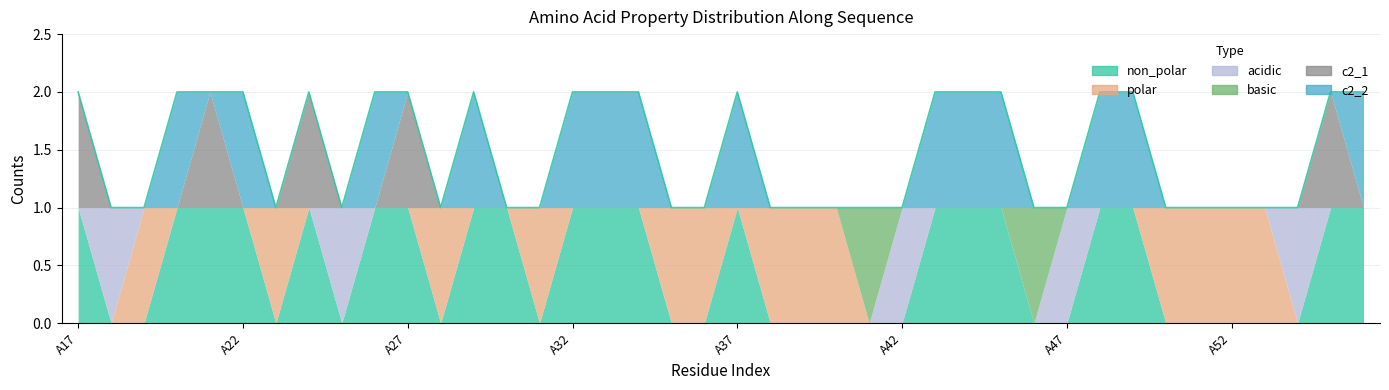

How many intersections are there between c2_1 and polar?

2